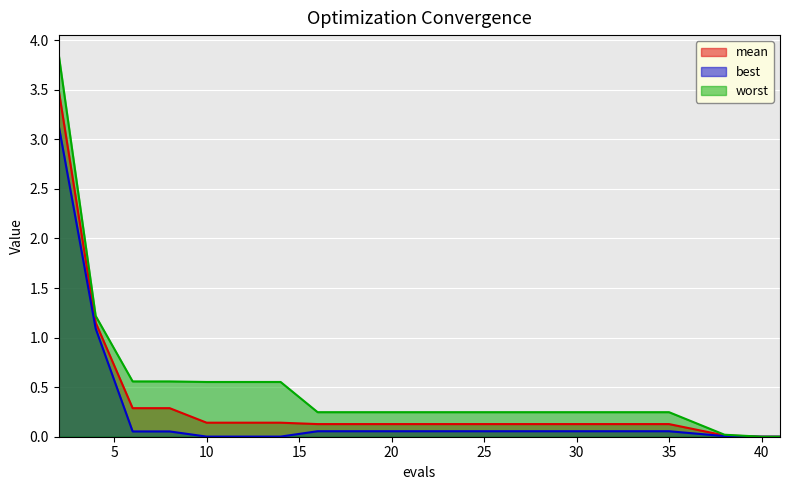

What are all the series names shown in the legend?

mean, best, worst